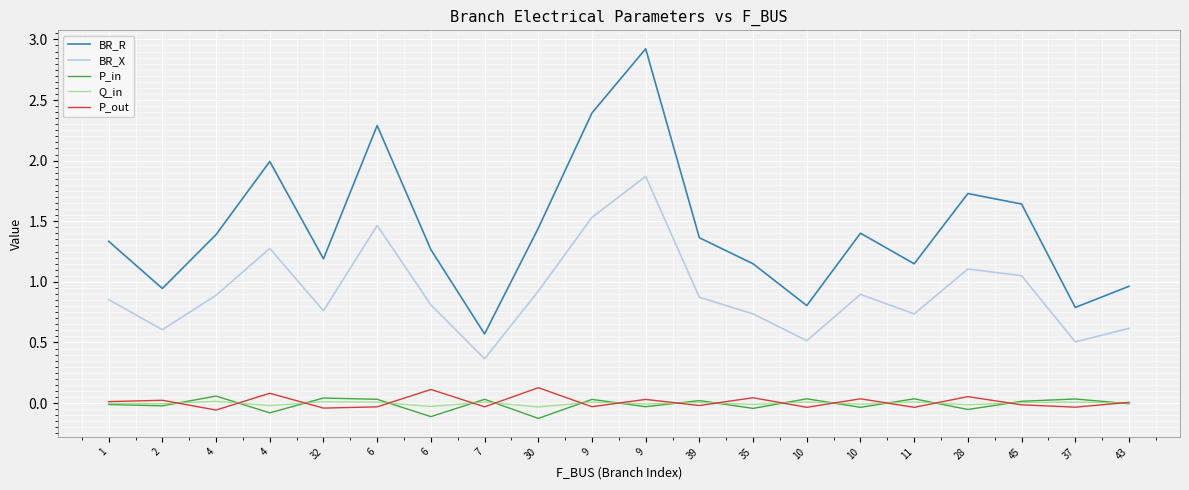

At which label does BR_X reach its peak?

9